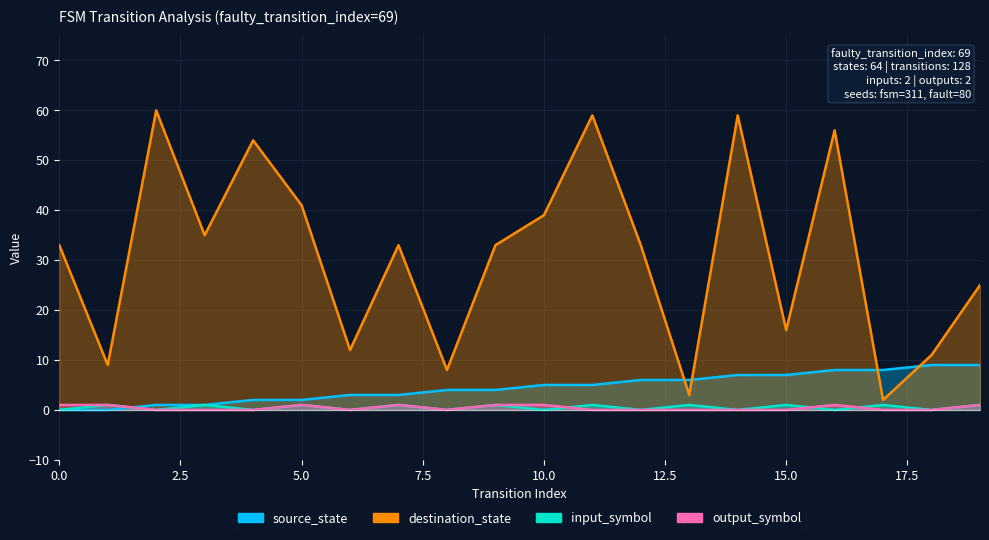

The value of source_state at 8 is 1. True or false?

False